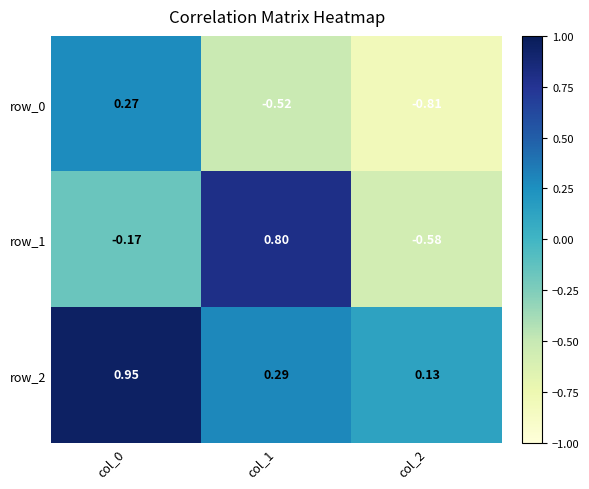

At how many categories does at least one series exceed 0?

3